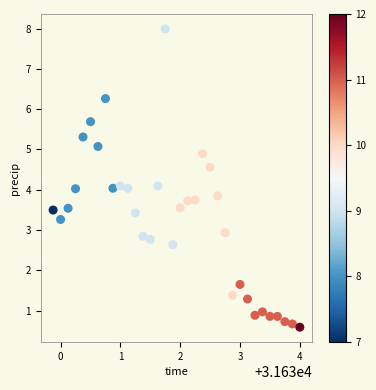

What is the range of Y values (max minus min)?

7.4